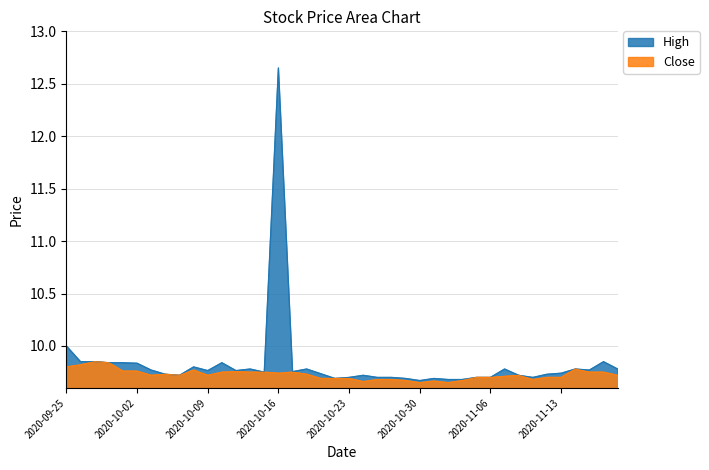

True or false: High has a value of 5.5 at 2020-10-07.

False